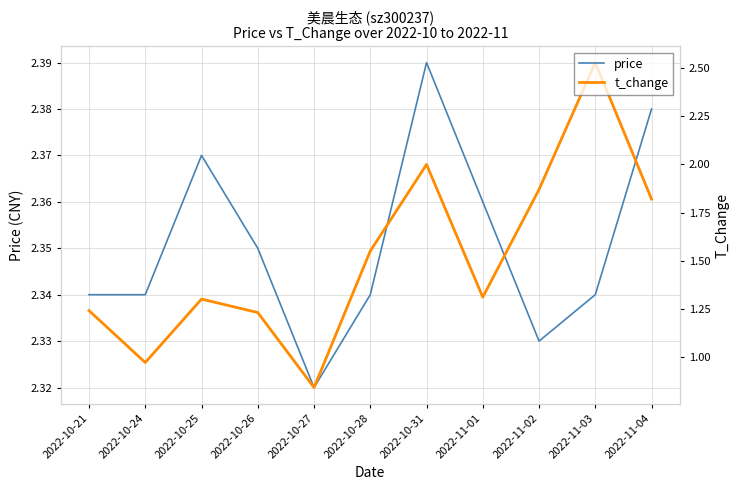

How many interior local valleys does the t_change series have?

3